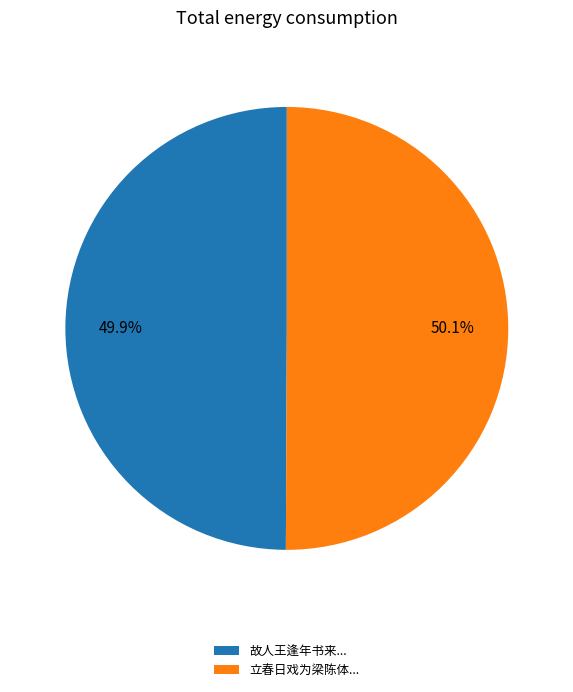

What is the ratio of the value at 立春日戏为梁陈体... to the value at 故人王逢年书来...?

1.0